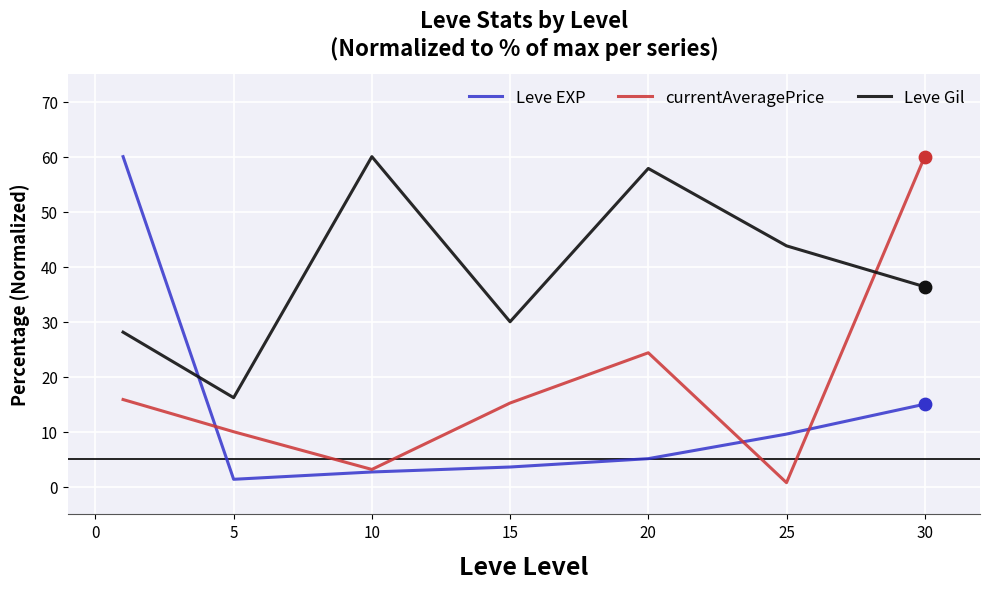

List the series in order of their overall mean, lowest first.

Leve EXP, currentAveragePrice, Leve Gil